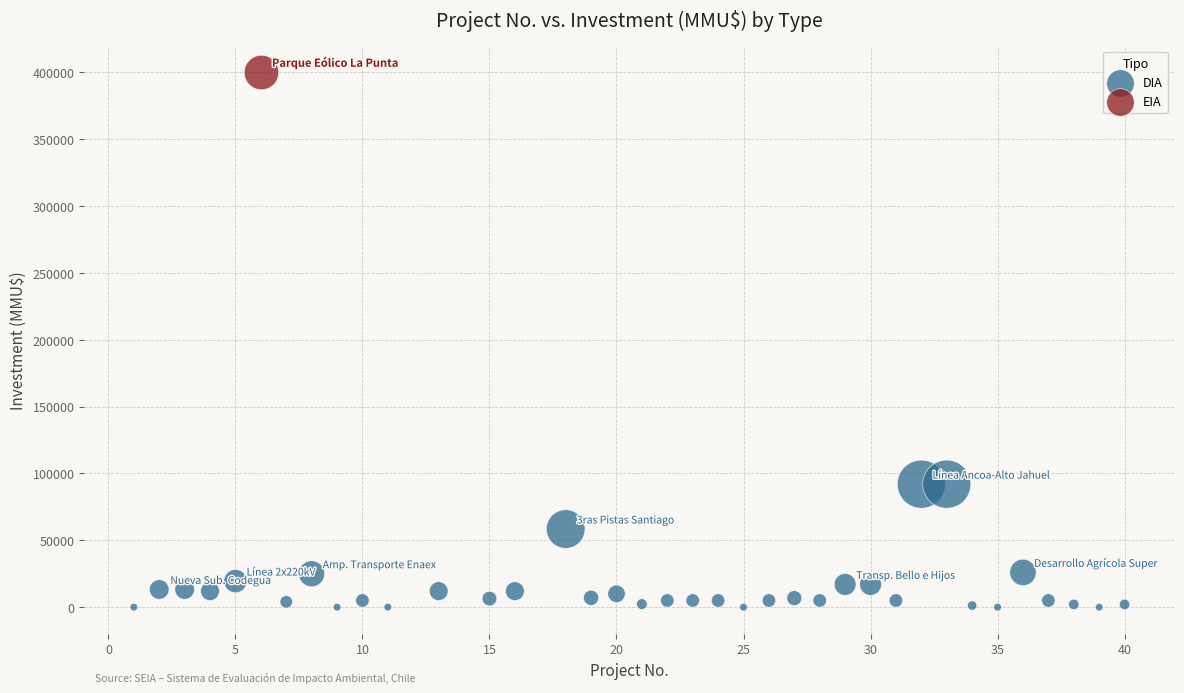

What are all the series names shown in the legend?

DIA, EIA